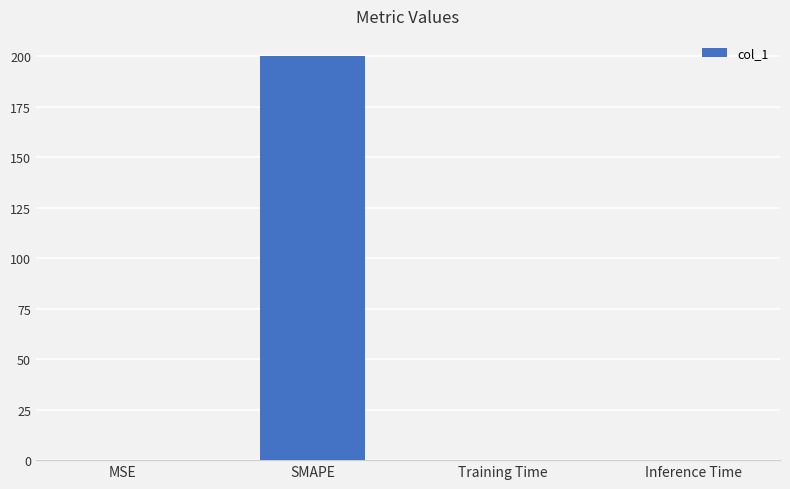

What is the maximum value shown in the chart?

200.0